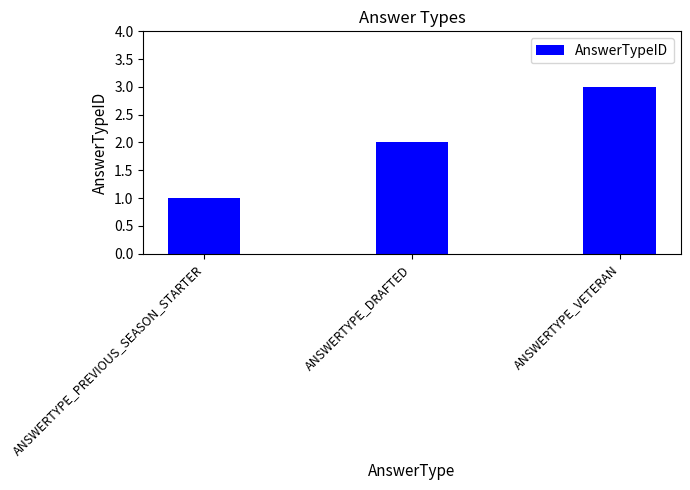

How many data points are less than 2?

1